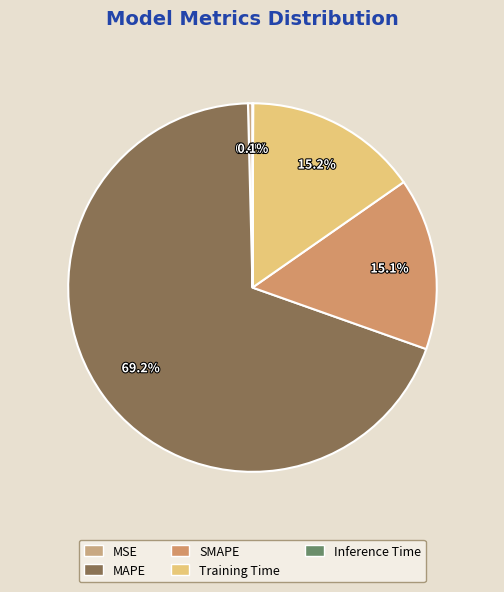

The Inference Time slice represents 7% of the pie. True or false?

False